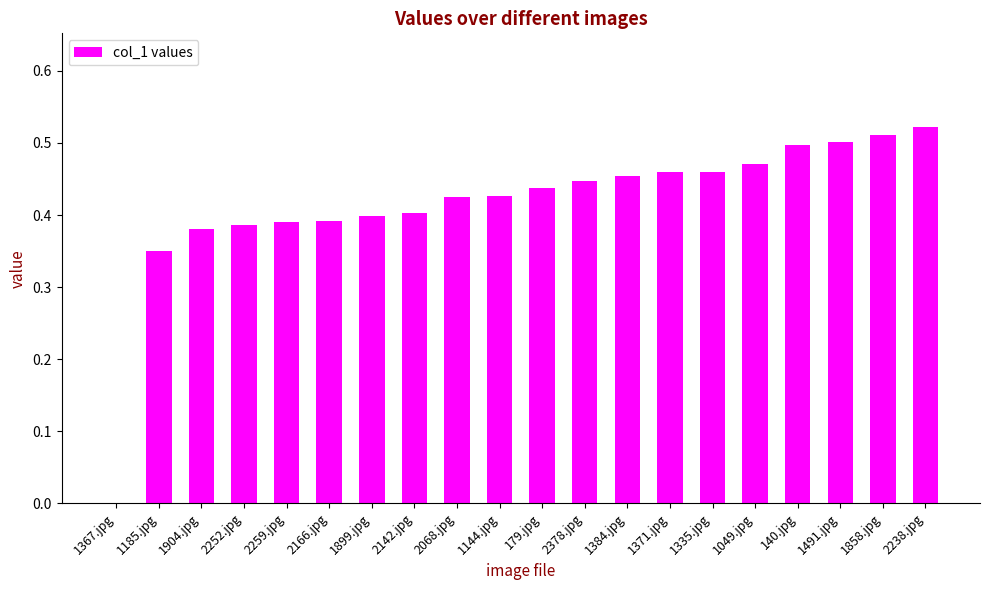

True or false: the data shows 0.8 at 1144.jpg.

False